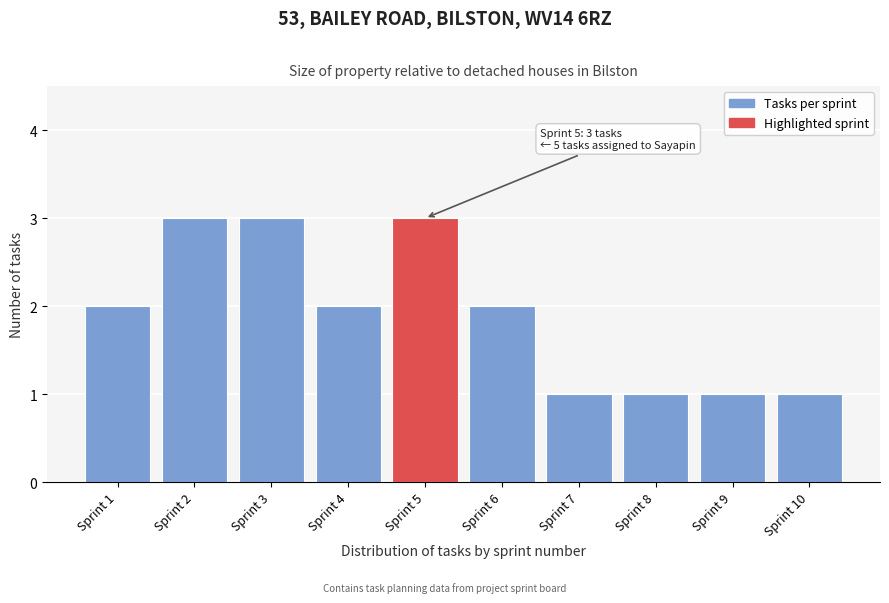

Reading left to right, extract all data points from this chart.

2	3	3	2	3	2	1	1	1	1